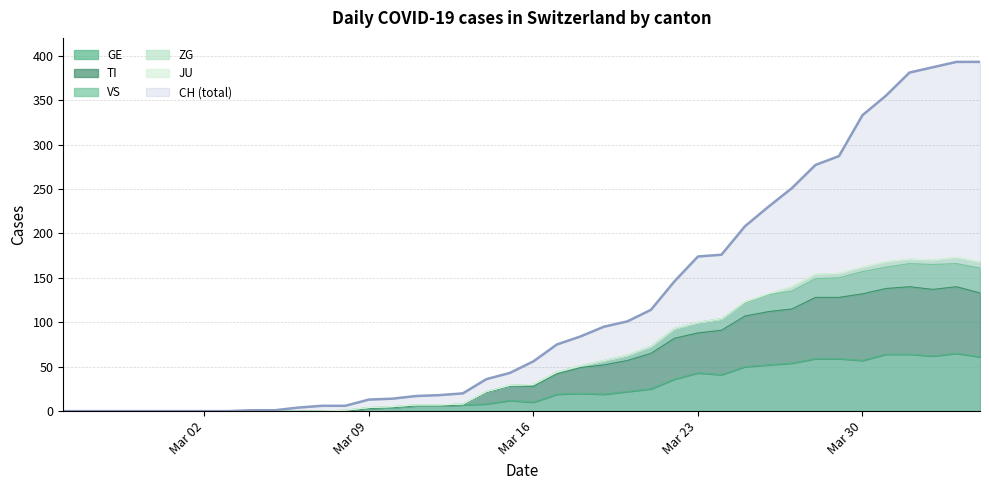

What is the highest value of the CH (total) series?

393